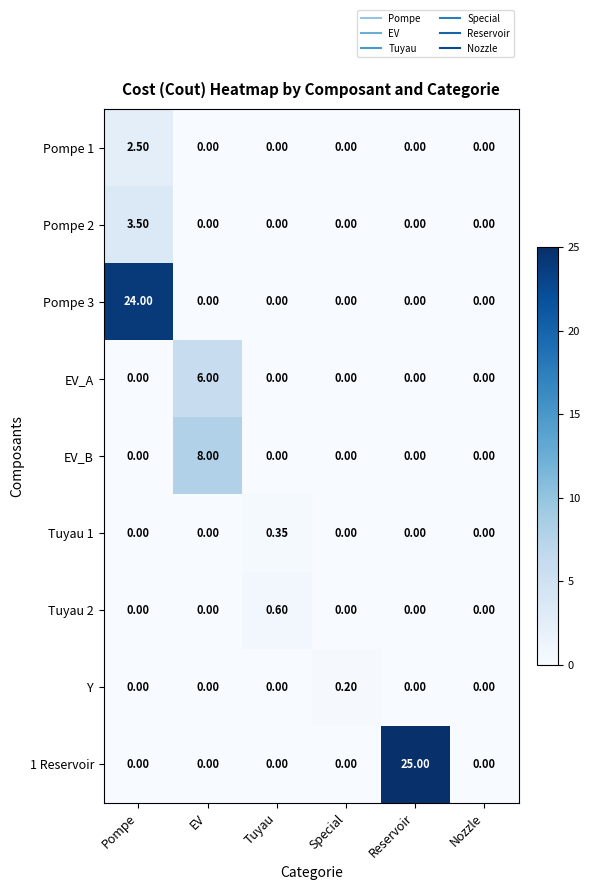

Which label corresponds to the largest value in the chart?

Reservoir